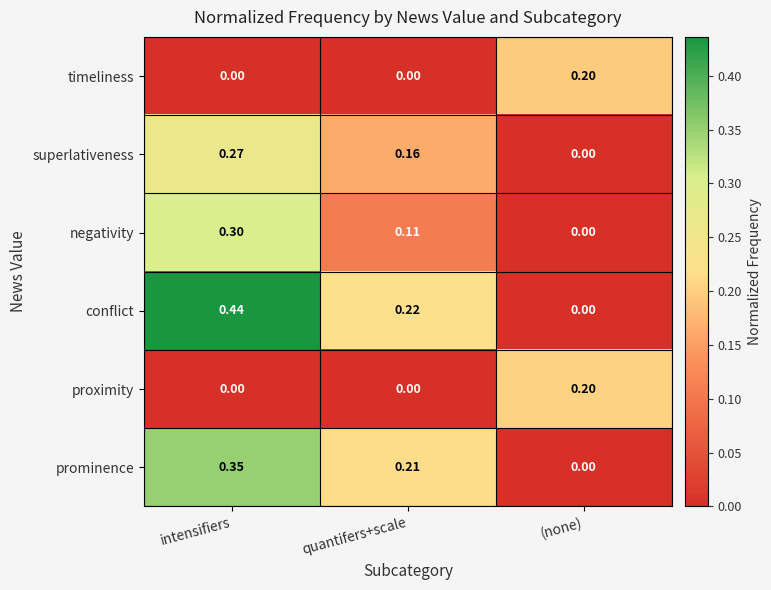

At which label does superlativeness reach its minimum?

(none)